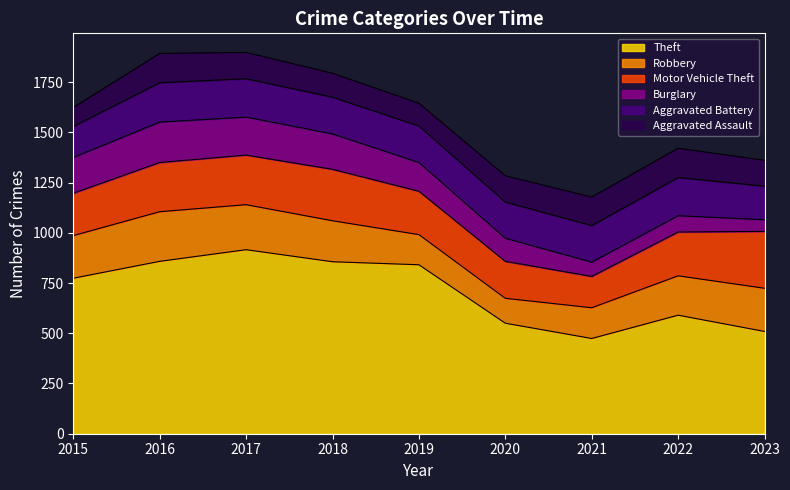

What is the minimum value for Motor Vehicle Theft?

156